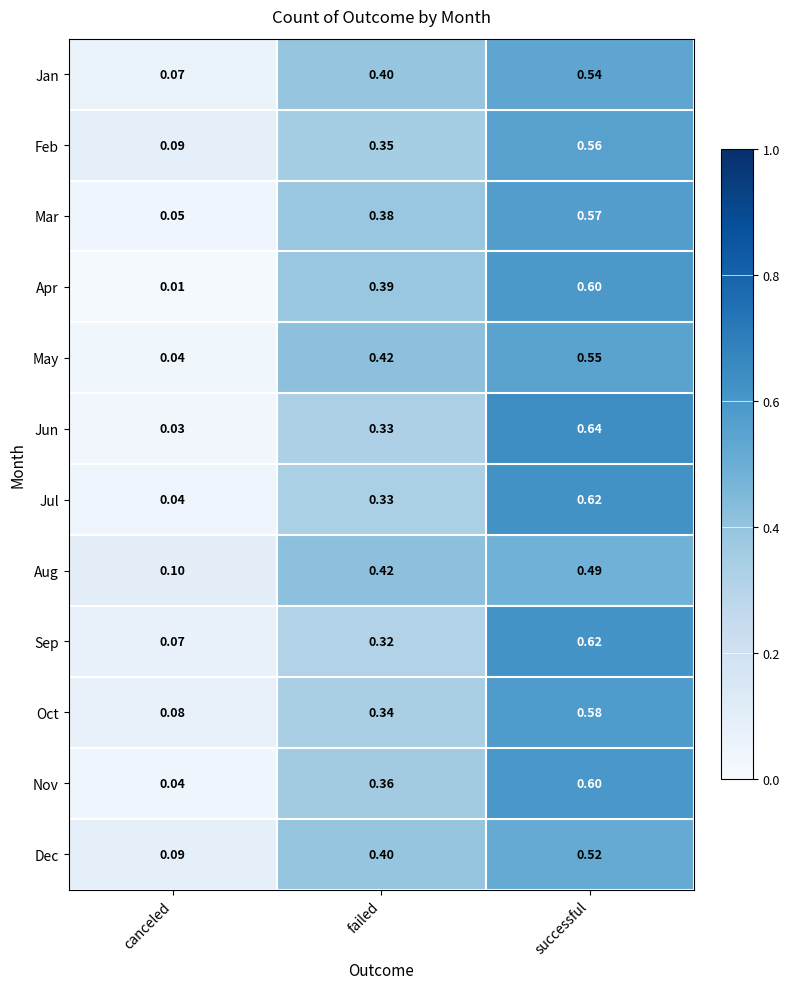

At which category is the sum across all series the highest?

successful